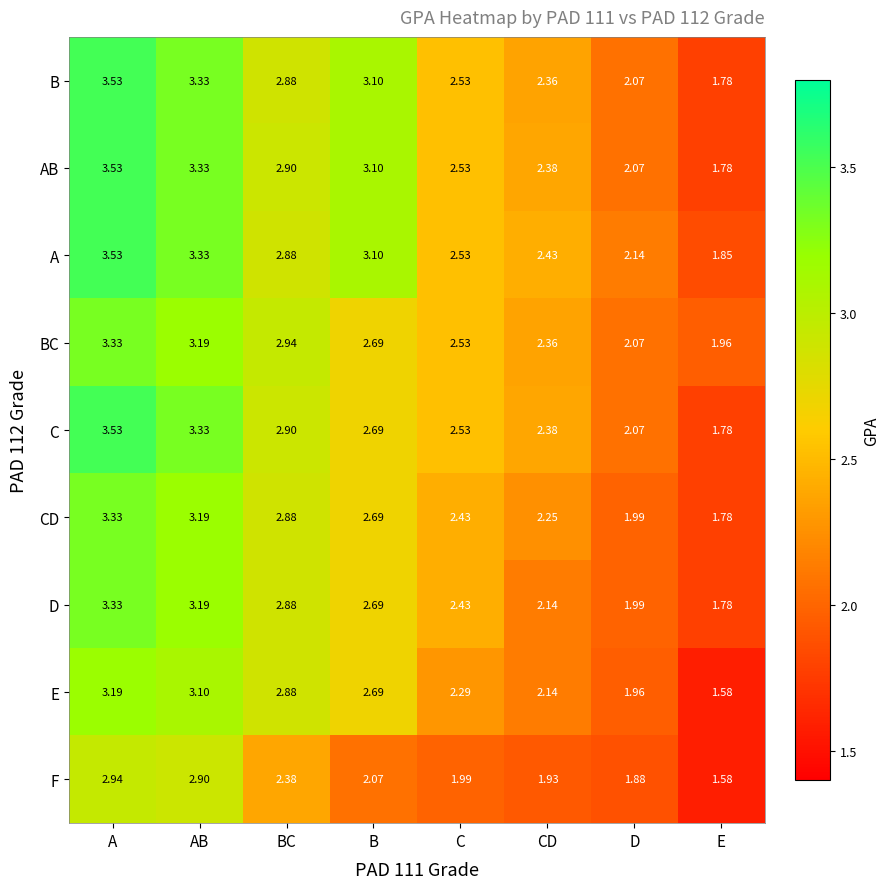

Is the value of A at C greater than the value of AB at B?

No